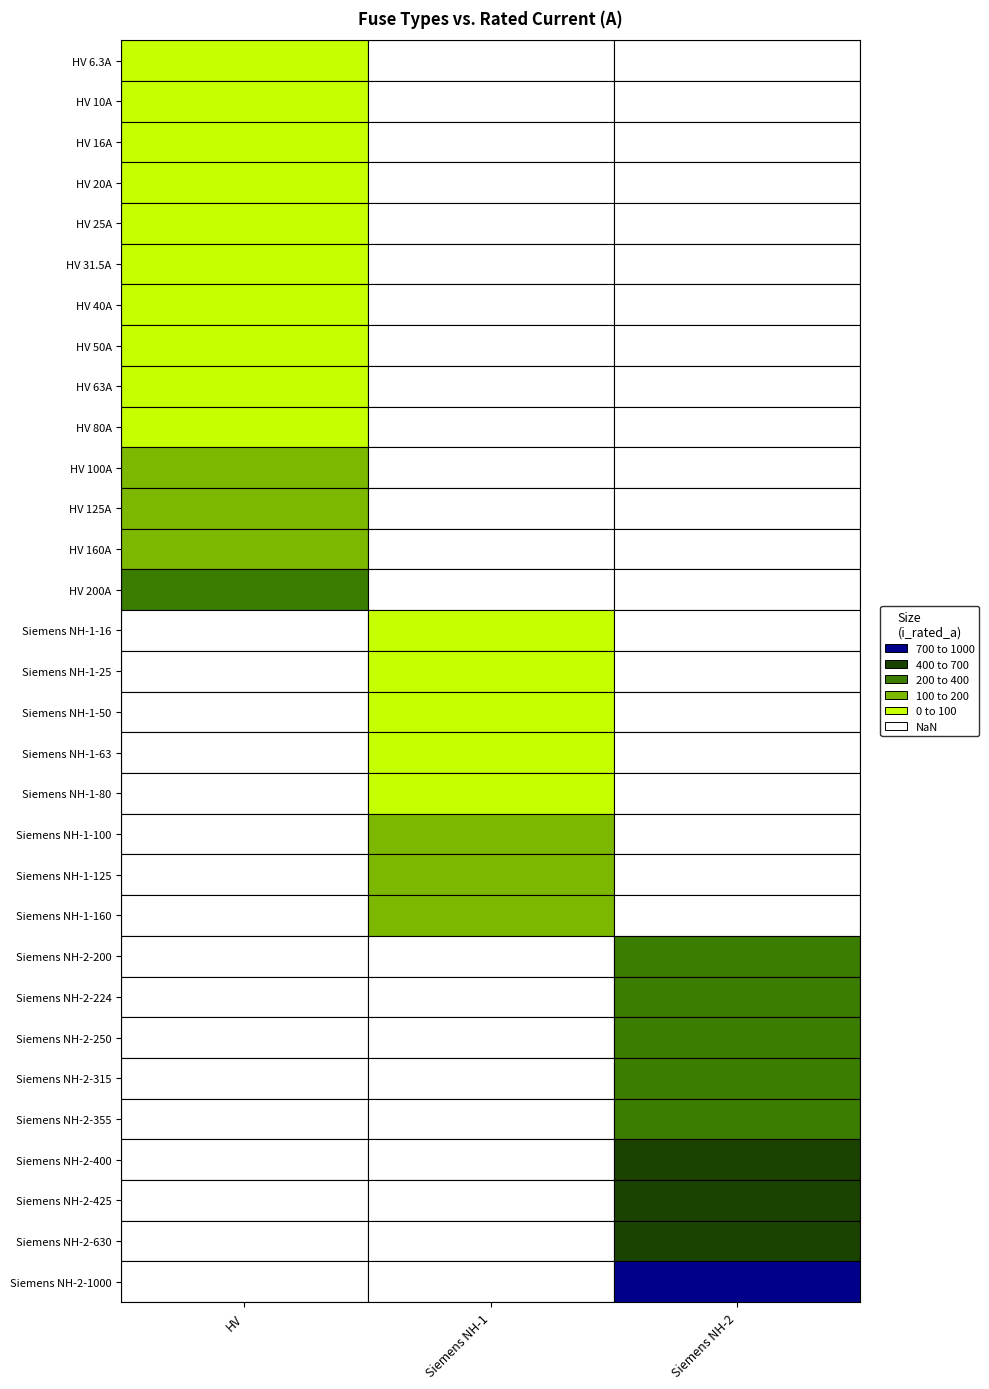

At which category does the chart reach its minimum across all series?

HV 6.3A